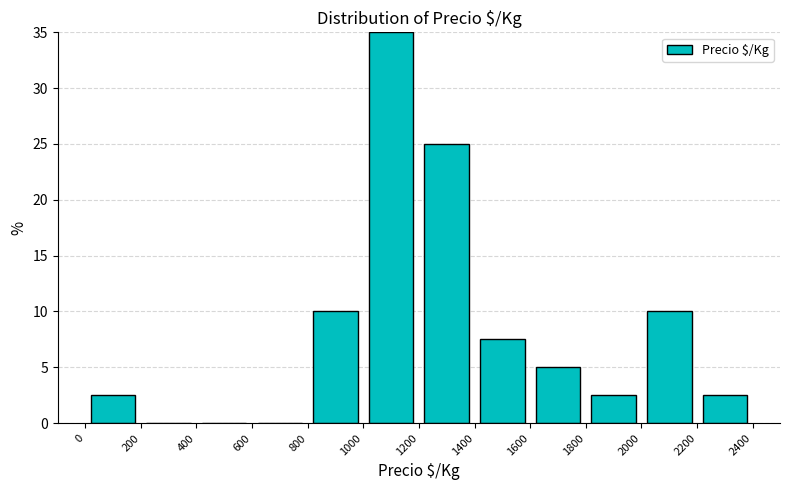

Which range on the x-axis has the tallest bar?

1000 to 1200